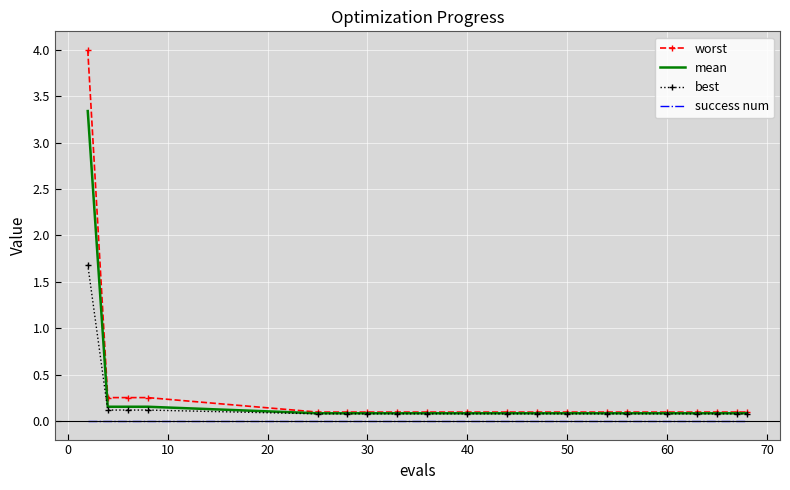

Which series has the largest range (max minus min)?

worst